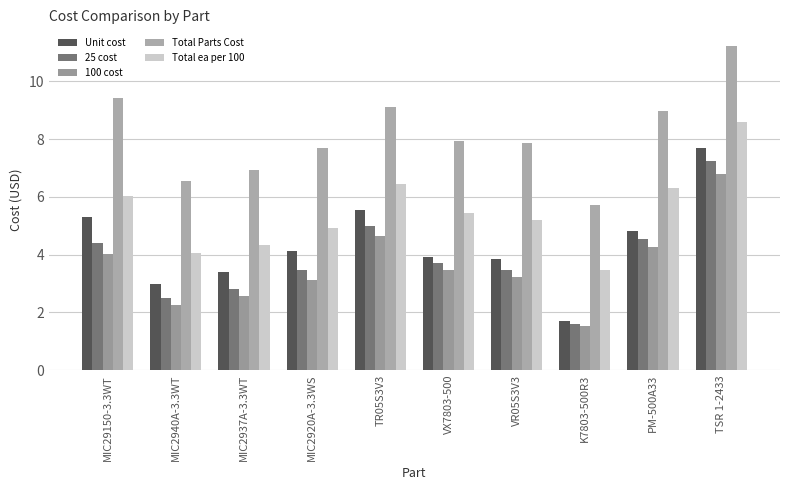

What is the difference between the maximum and second lowest values in the 100 cost series?

4.5